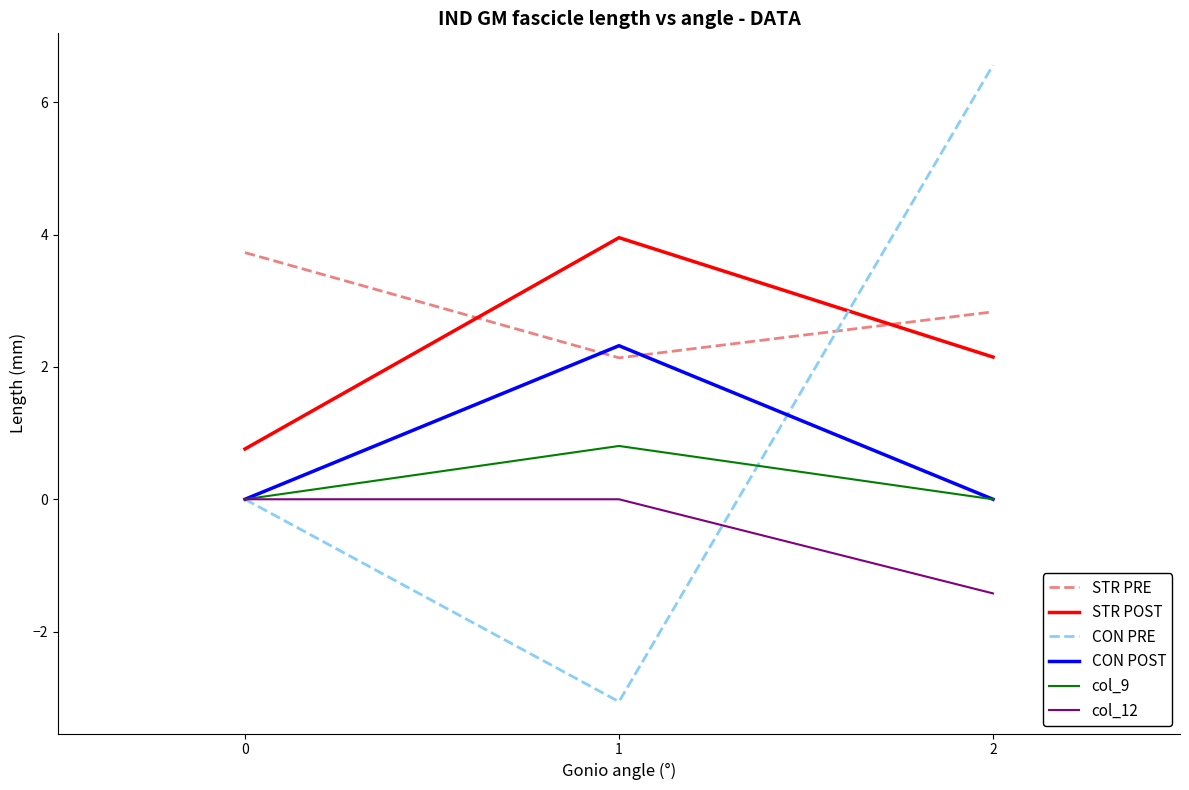

What is the spread (max minus min) of values at 1?

7.0